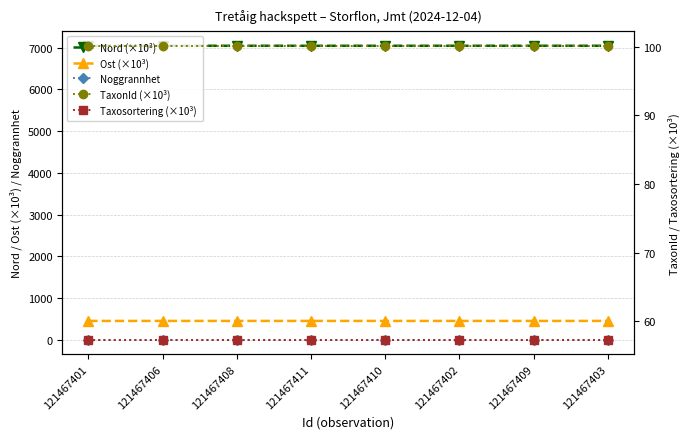

What is the lowest value of the Nord (×10³) series?

7045.4